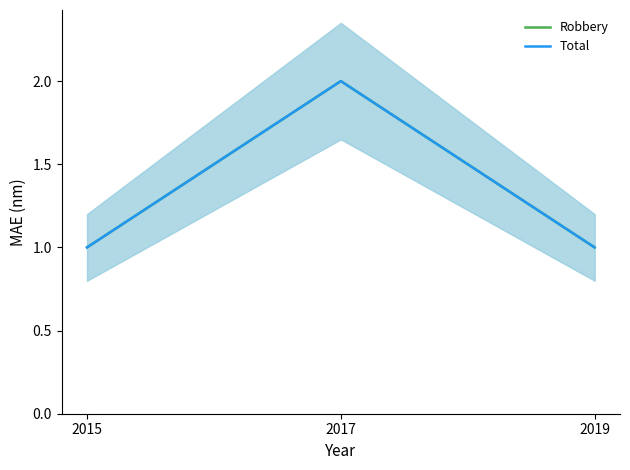

List the series in order of their peak value, lowest first.

Robbery, Total